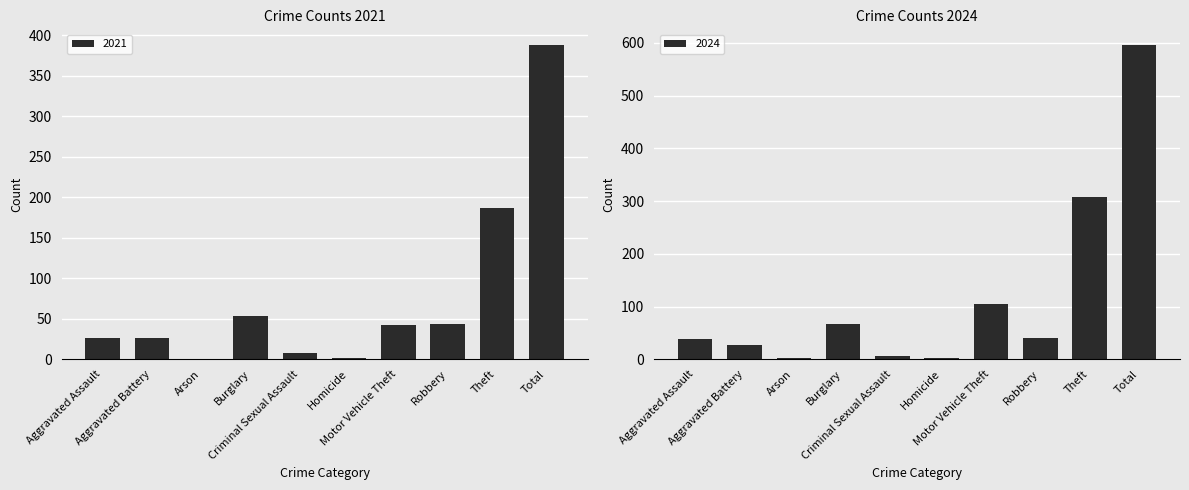

What is the maximum value for 2021?

388